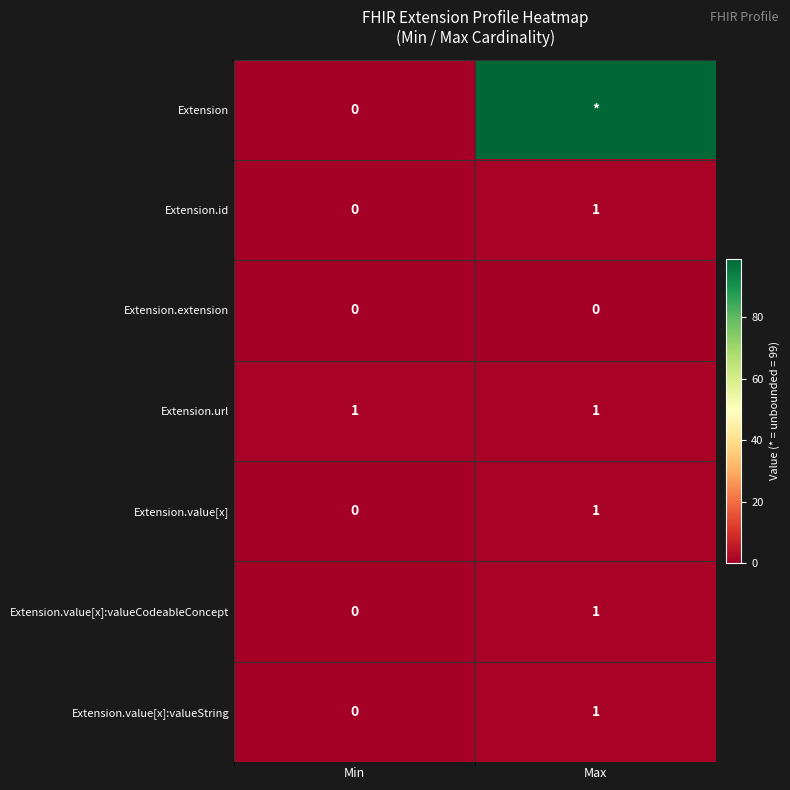

Is the value of Extension at Min greater than the value of Extension.value[x] at Max?

No